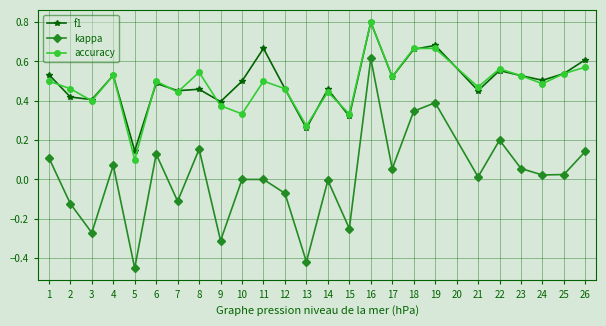

Is the value of kappa at 22 greater than the value of accuracy at 6?

No